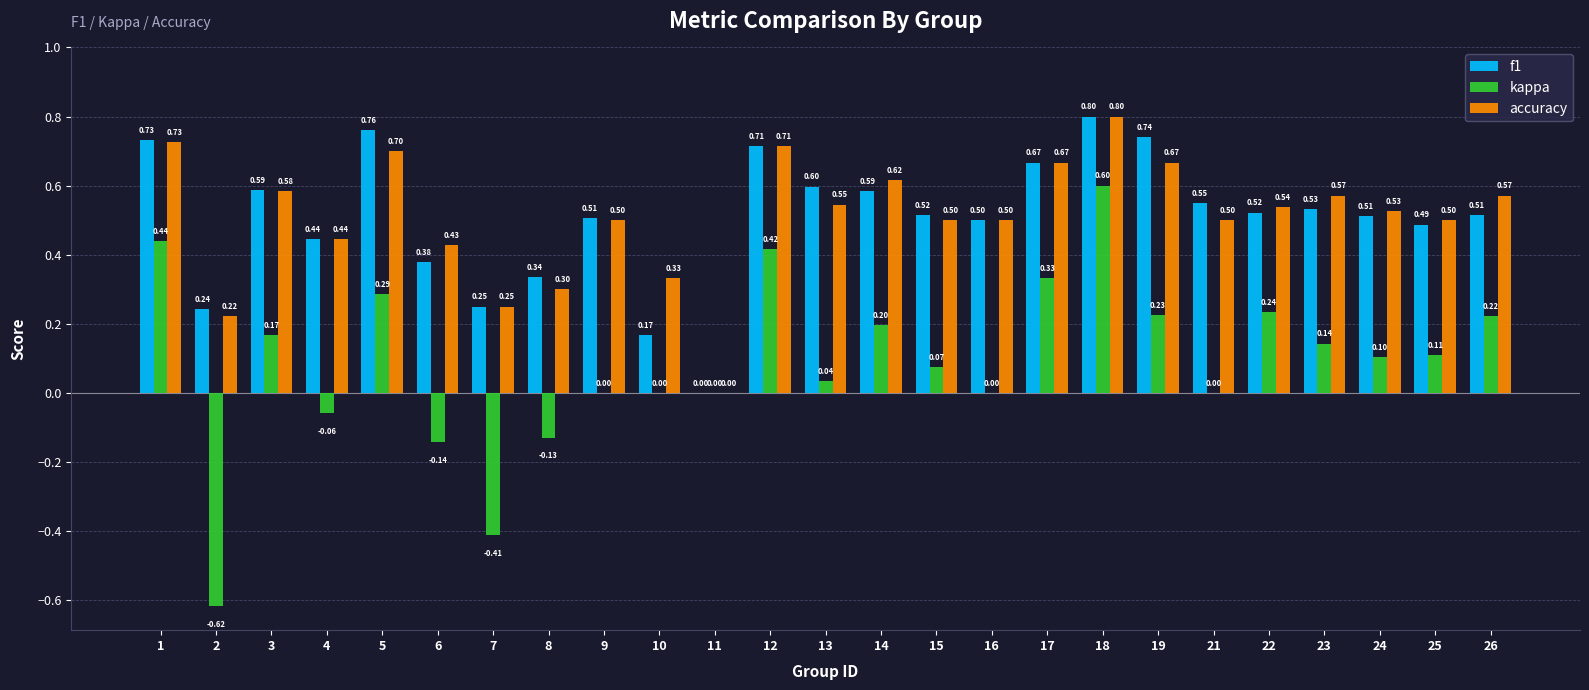

Between 3 and 13, which series saw the biggest shift?

kappa